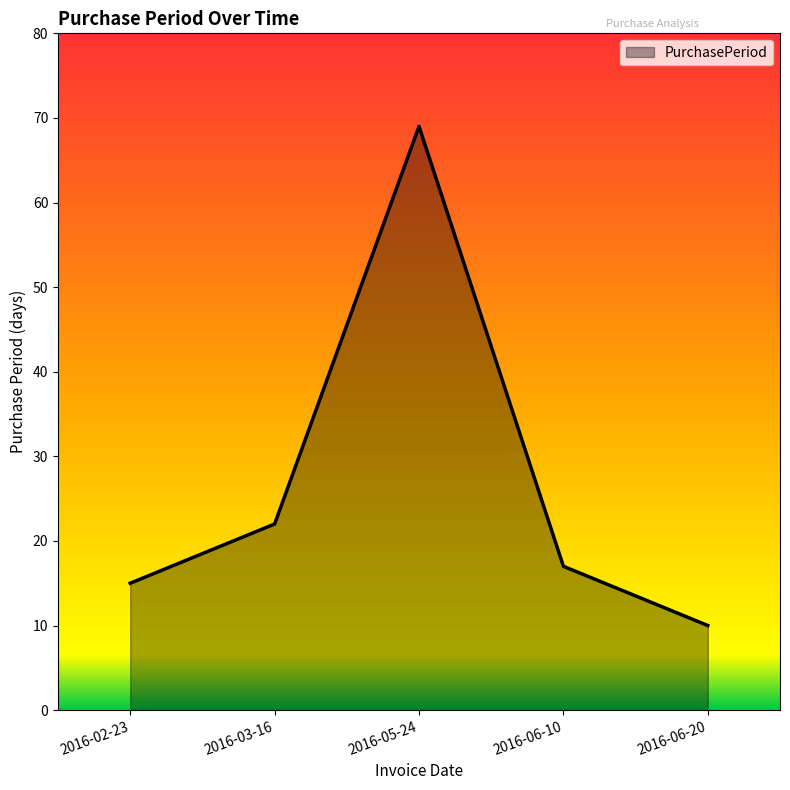

Rank the categories by value from highest to lowest.

2016-05-24, 2016-03-16, 2016-06-10, 2016-02-23, 2016-06-20